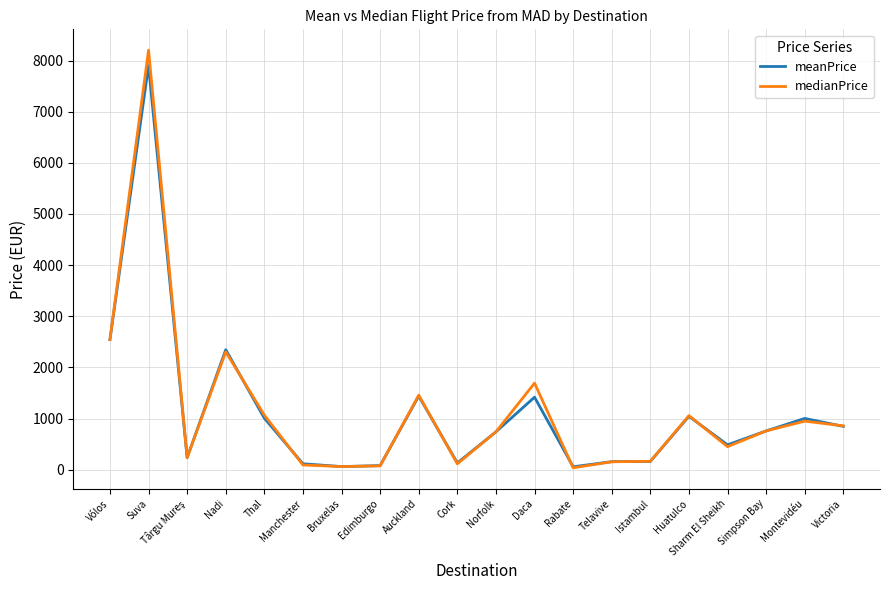

At which category does meanPrice reach its first local peak?

Suva